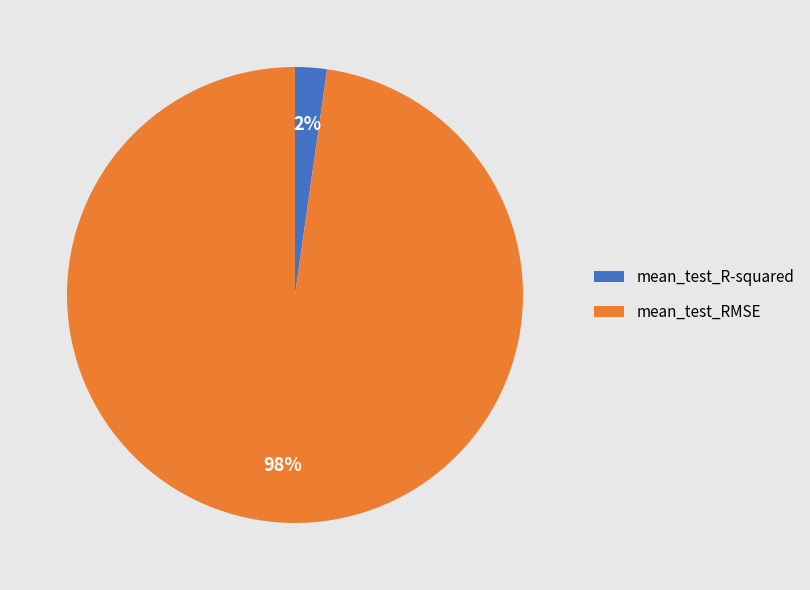

To the nearest percent, what percentage of the pie is mean_test_R-squared?

2%